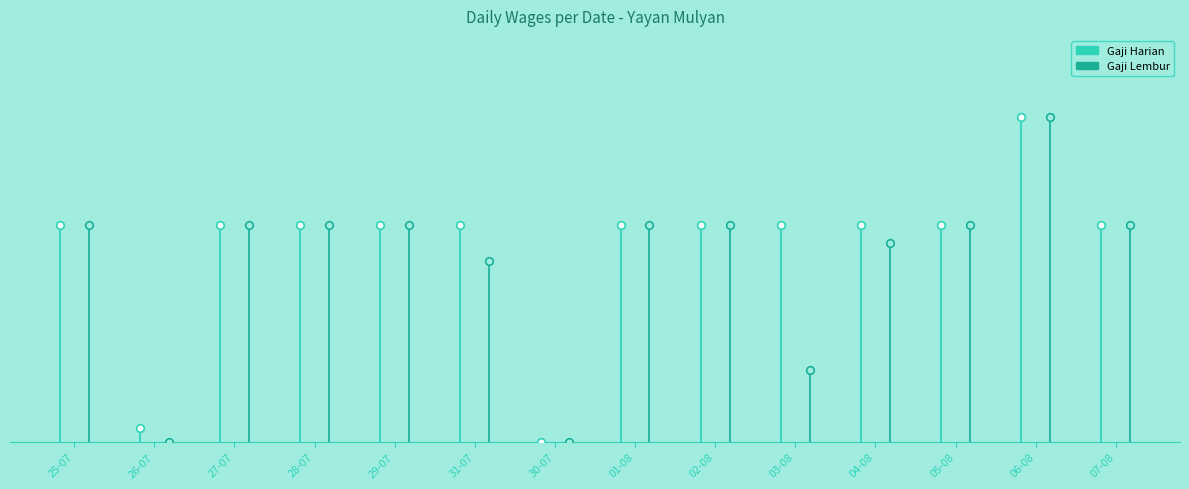

What are all the series names shown in the legend?

gaji_harian, gaji_lembur